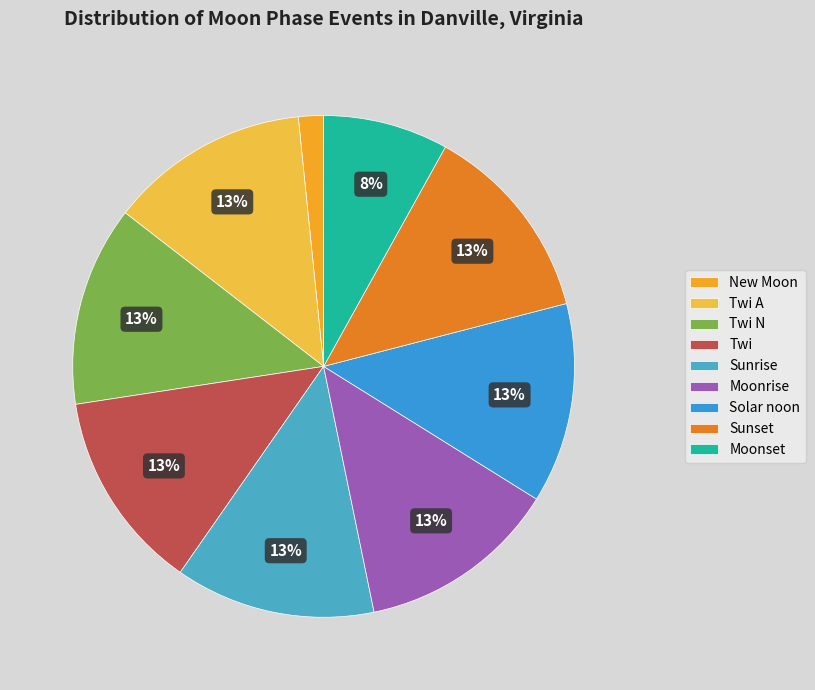

How many slices are in this pie chart?

9